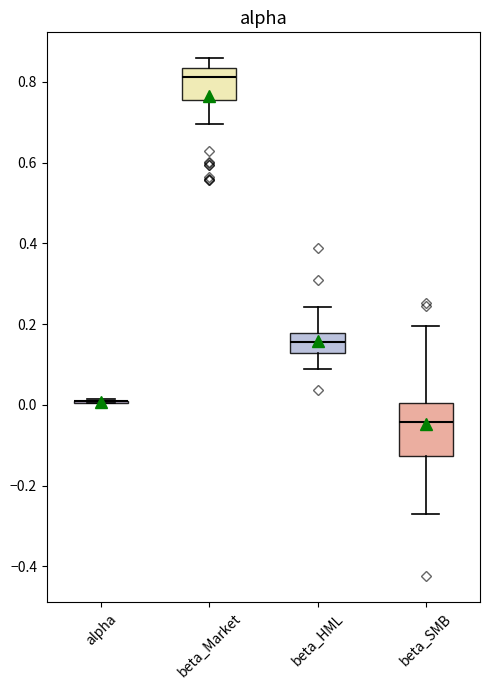

Reading left to right, transcribe this box plot: for each box, give where its median line is, the range the box spans, and where its two whiskers end, as read against the y-axis. The values are not printed on the chart, so give them approximately, as read against the axis.

alpha: box collapsed to a line at 0.00, whiskers 0.00 to 0.02
beta_Market: median 0.82, box 0.76 to 0.84, whiskers 0.70 to 0.86
beta_HML: median 0.16, box 0.12 to 0.18, whiskers 0.08 to 0.24
beta_SMB: median -0.04, box -0.12 to 0.00, whiskers -0.28 to 0.20